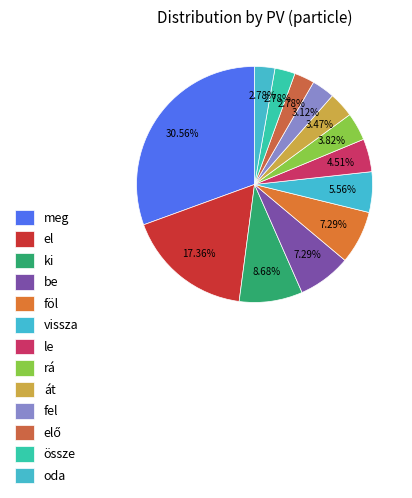

True or false: oda accounts for 16% of the total.

False